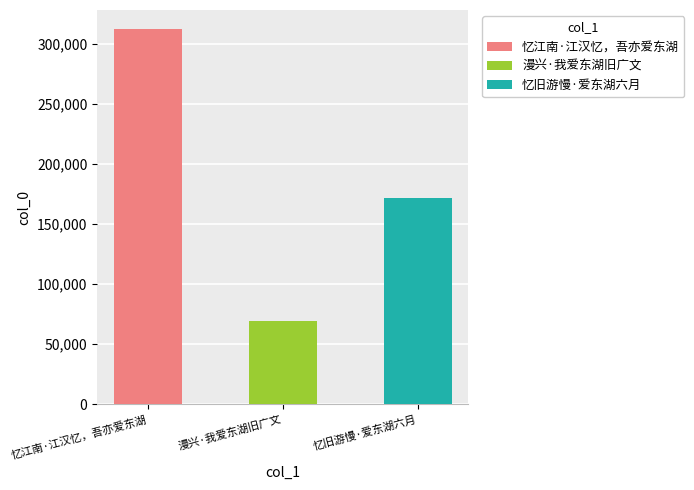

What is the ratio of the value at 漫兴·我爱东湖旧广文 to the value at 忆江南·江汉忆，吾亦爱东湖?

0.2